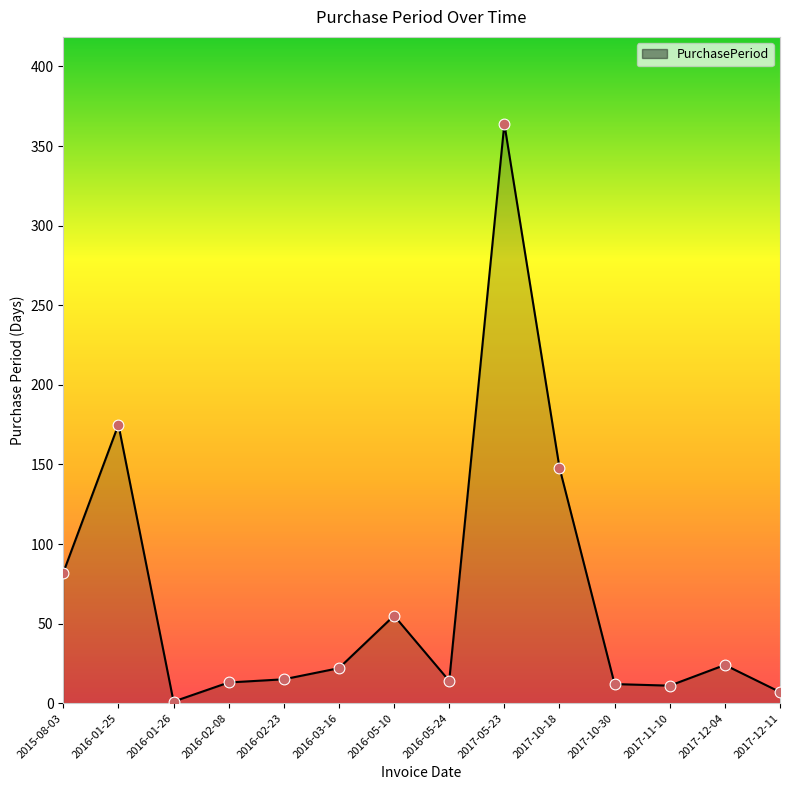

What is the change in value from 2016-02-08 to 2016-05-24?

+1